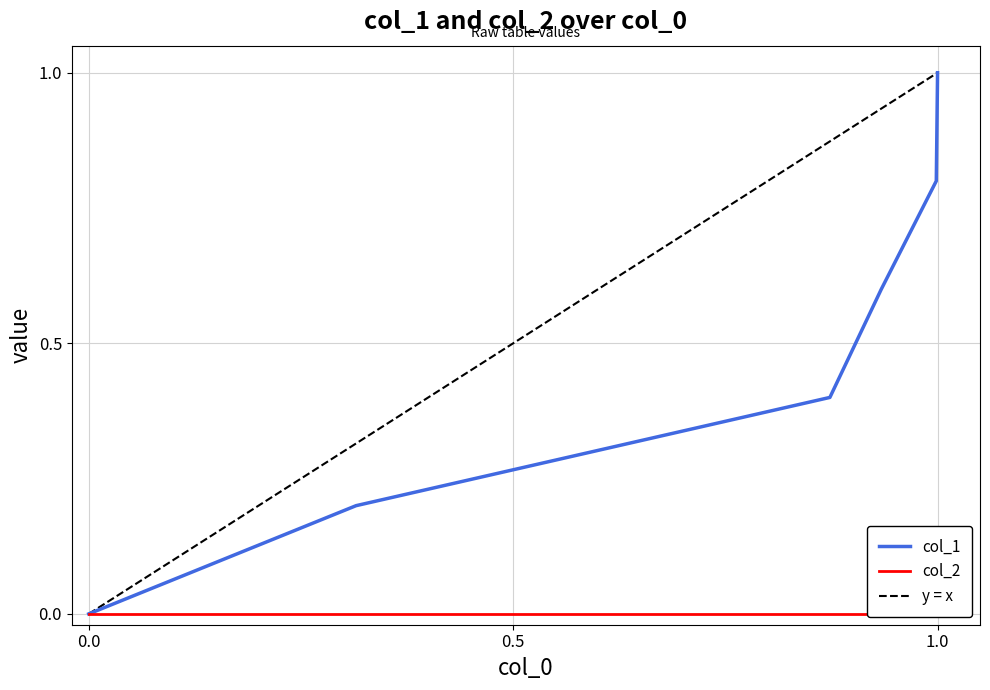

Read the value at 1502133353.

0.8